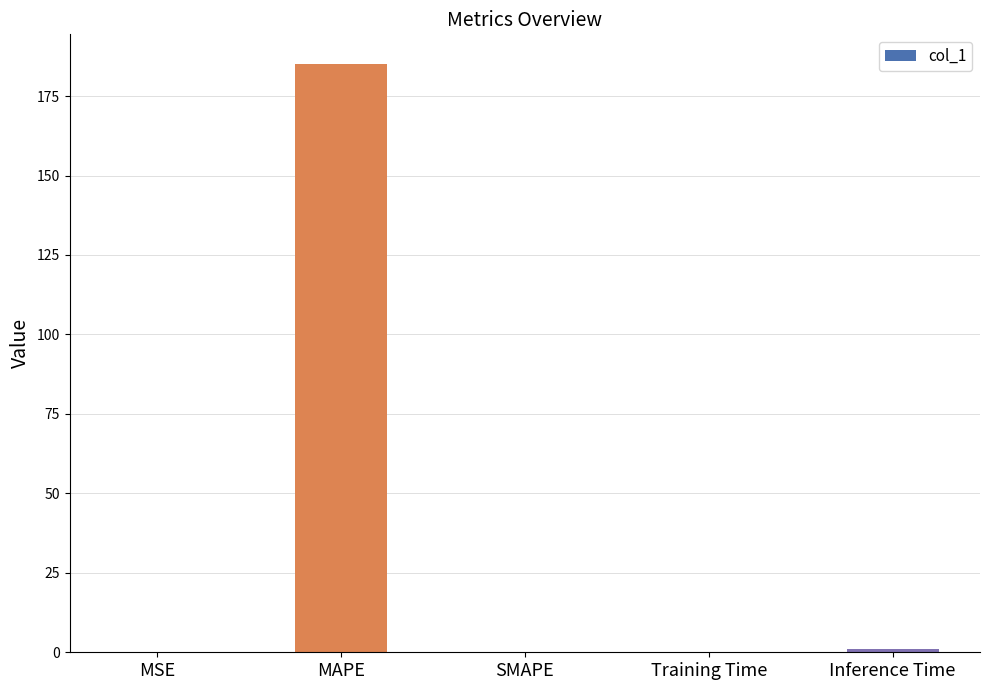

What is the sum of all values?

186.3